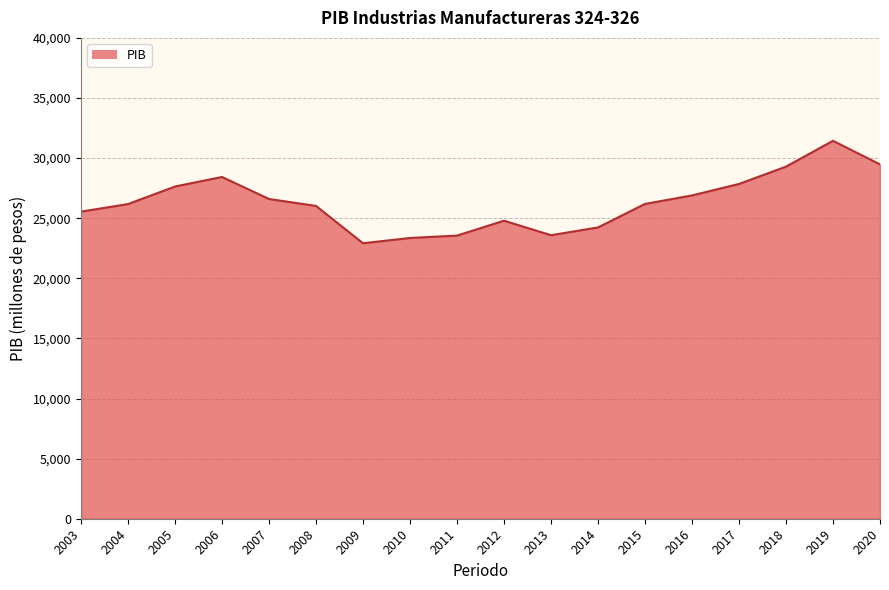

Between 2006 and 2014, which is larger?

2006